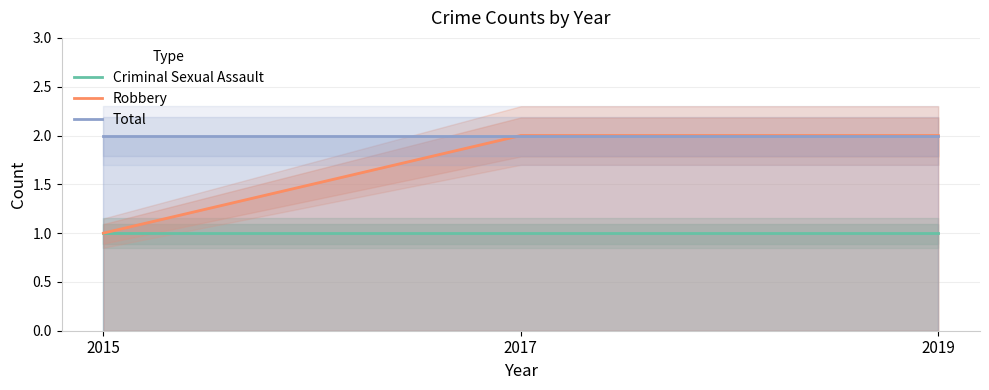

What is the total value across all series at 2019?

5